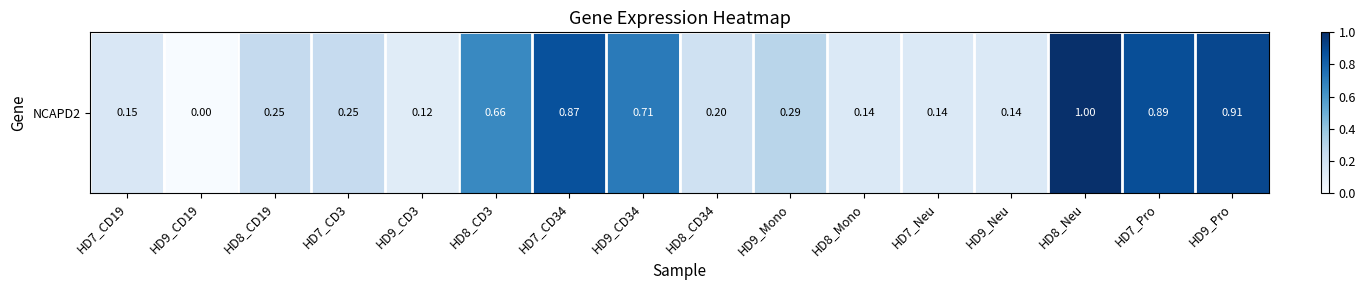

Where is the data nearest to the value 0?

HD9_CD19